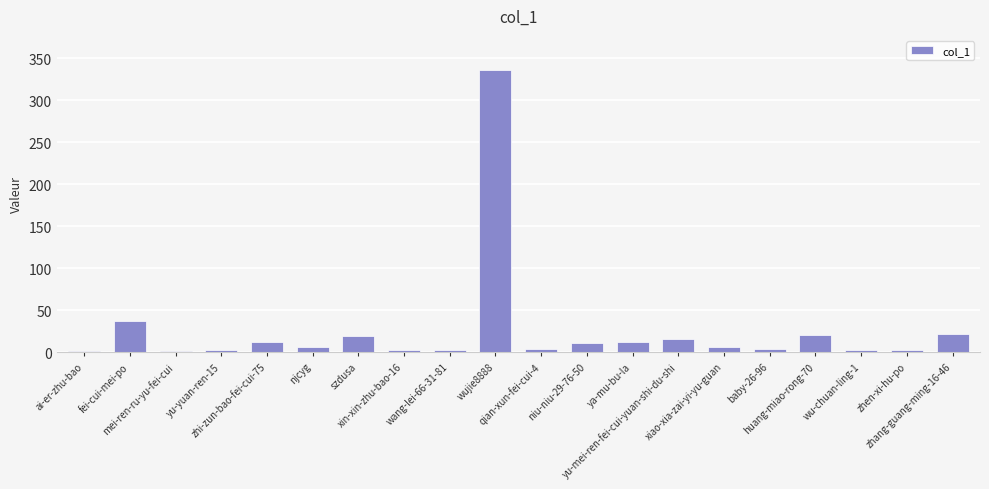

What is the greatest value displayed?

336